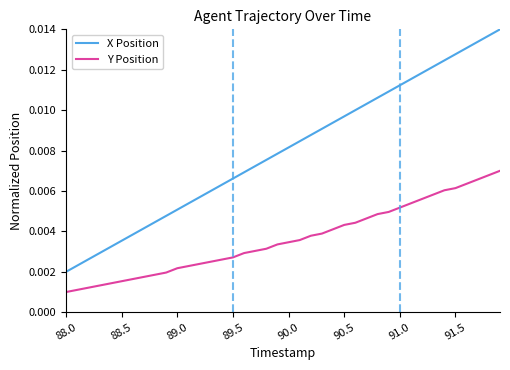

Count the X Position values in the range 0 to 1.

40